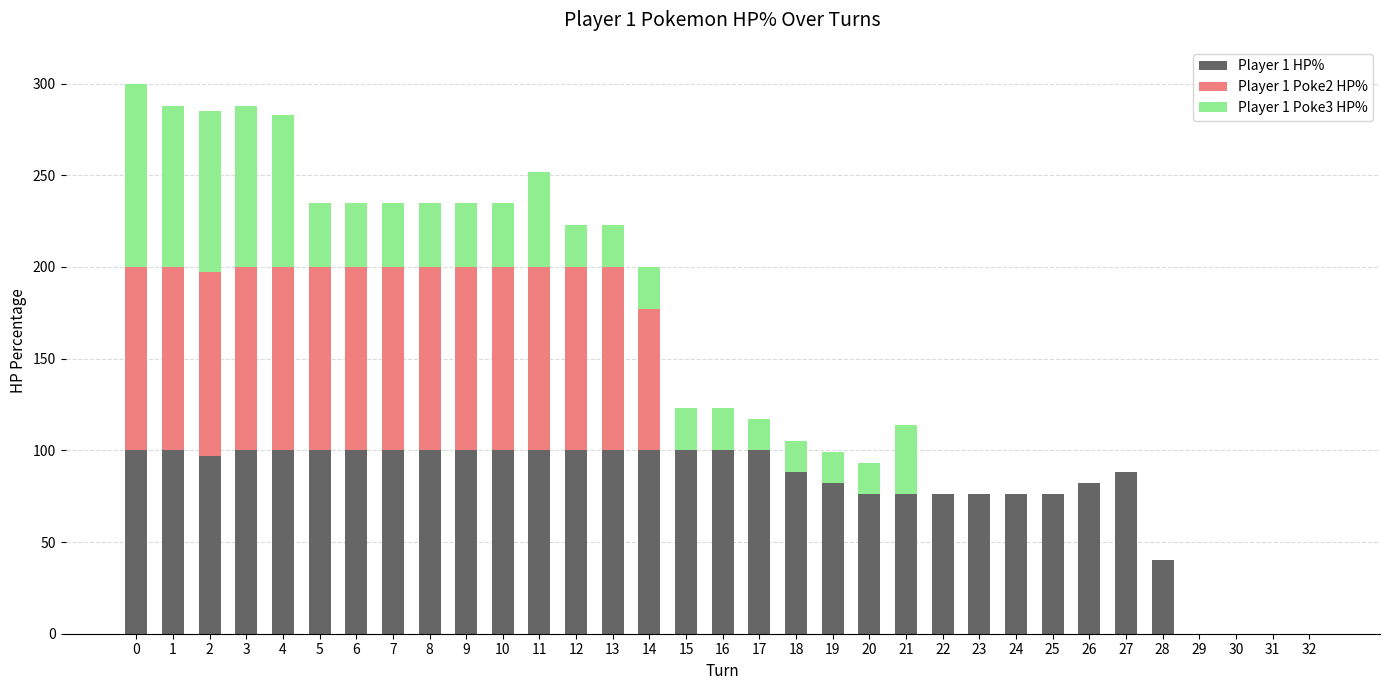

What is the maximum value for Player 1 HP%?

100